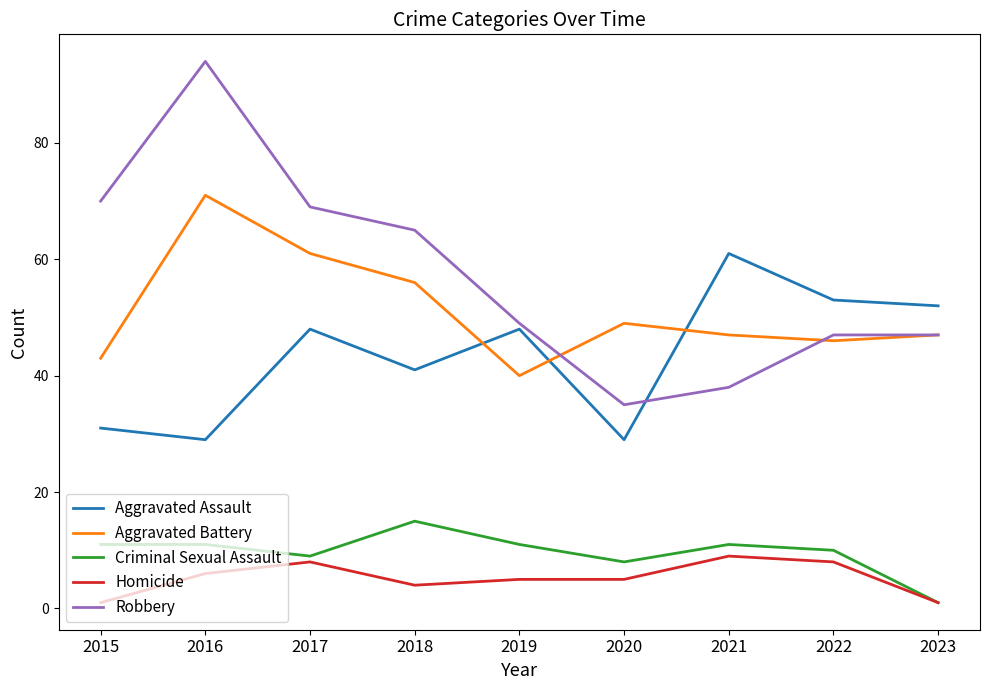

Reading left to right, list all the values displayed in this chart.

Aggravated Assault: 2015=31	2016=29	2017=48	2018=41	2019=48	2020=29	2021=61	2022=53	2023=52
Aggravated Battery: 2015=43	2016=71	2017=61	2018=56	2019=40	2020=49	2021=47	2022=46	2023=47
Criminal Sexual Assault: 2015=11	2016=11	2017=9	2018=15	2019=11	2020=8	2021=11	2022=10	2023=1
Homicide: 2015=1	2016=6	2017=8	2018=4	2019=5	2020=5	2021=9	2022=8	2023=1
Robbery: 2015=70	2016=94	2017=69	2018=65	2019=49	2020=35	2021=38	2022=47	2023=47